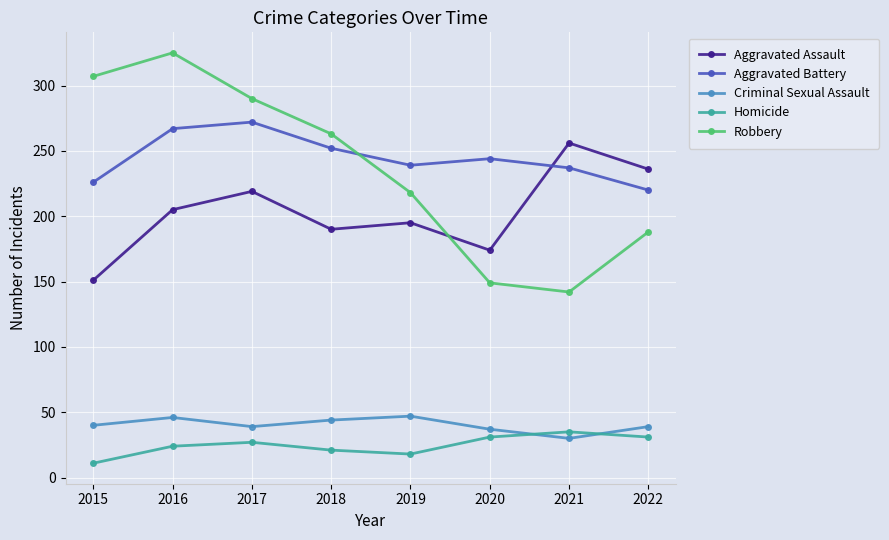

At which category is the sum across all series the highest?

2016